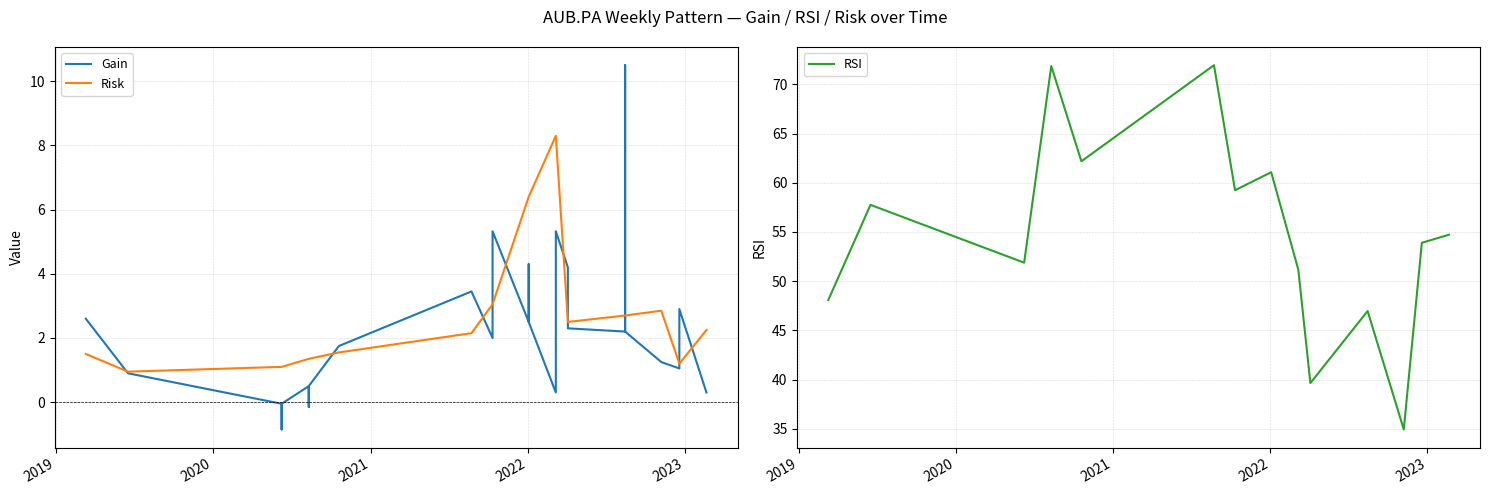

Is the value of RSI at 8 greater than the value of Risk at 2018?

Yes